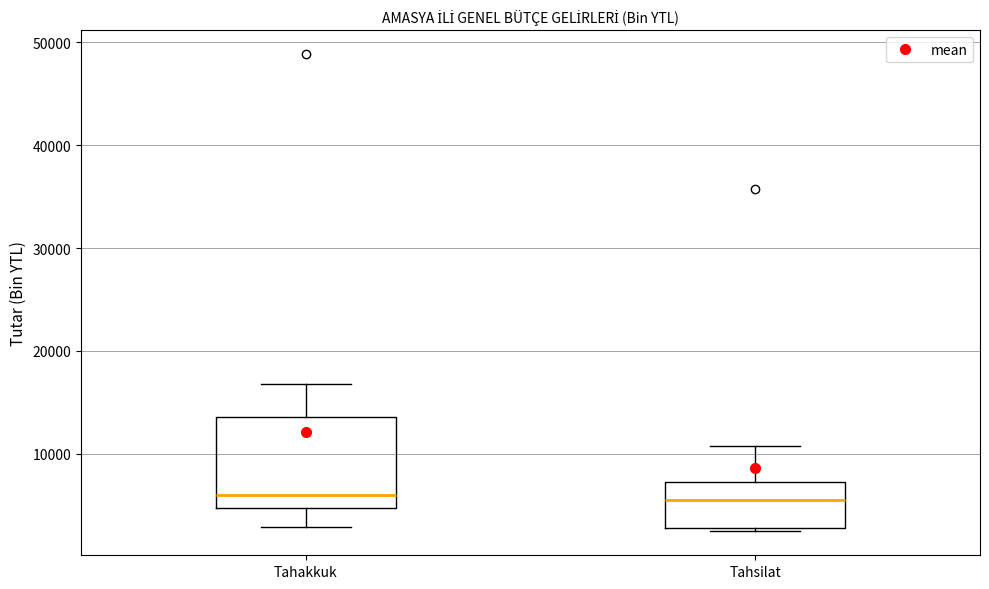

Reading left to right, transcribe this box plot: for each box, give where its median line is, the range the box spans, and where its two whiskers end, as read against the y-axis. The values are not printed on the chart, so give them approximately, as read against the axis.

Tahakkuk: median 6000, box 5000 to 14000, whiskers 3000 to 17000
Tahsilat: median 6000, box 3000 to 7000, whiskers 2000 to 11000